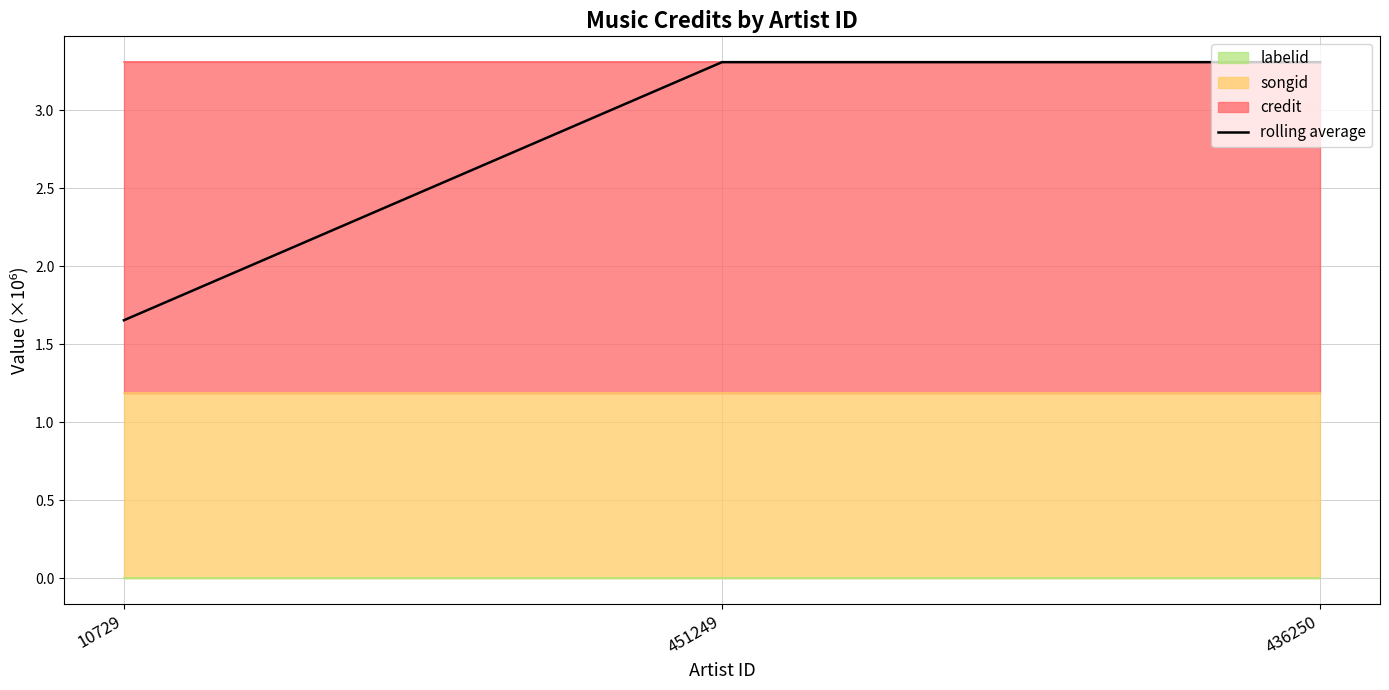

Reading right to left, extract all data points from this chart.

3.3	3.3	1.7